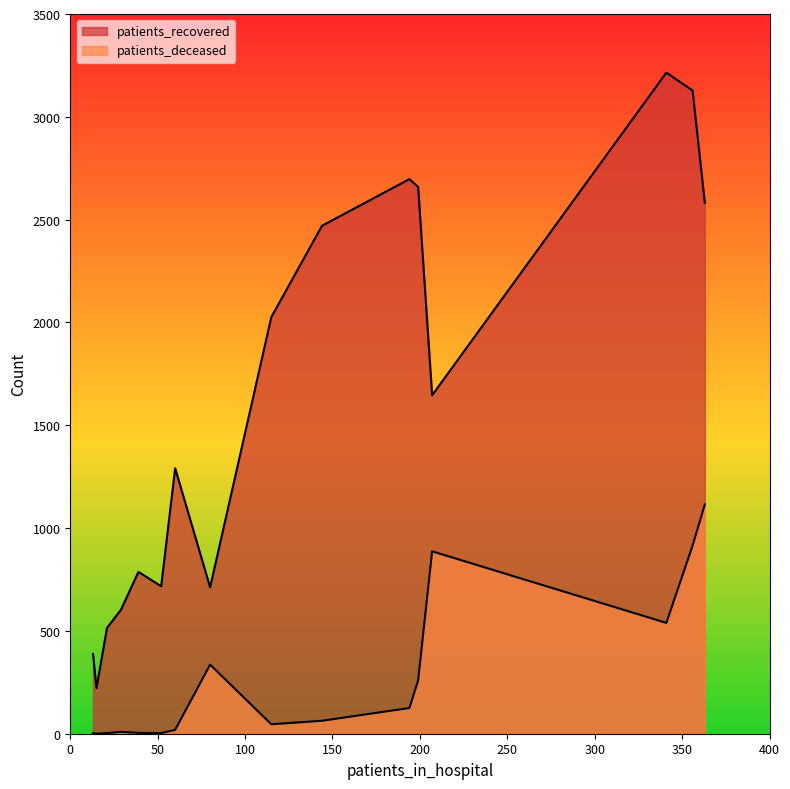

How many interior local peaks does the patients_deceased series have?

2